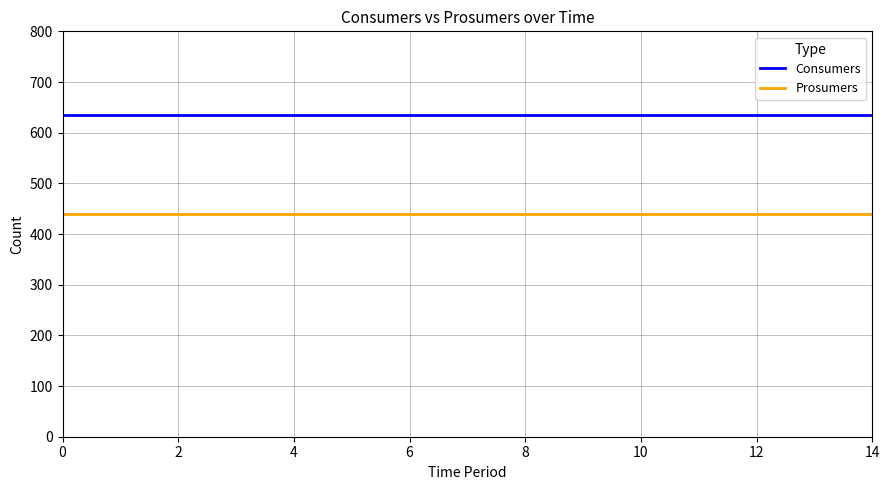

List the series in order of their peak value, lowest first.

Prosumers, Consumers